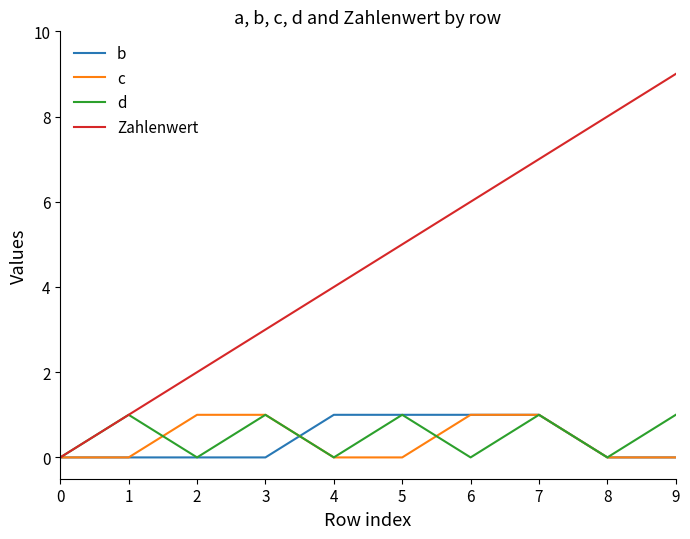

Which series changed the most between 0 and 3?

Zahlenwert